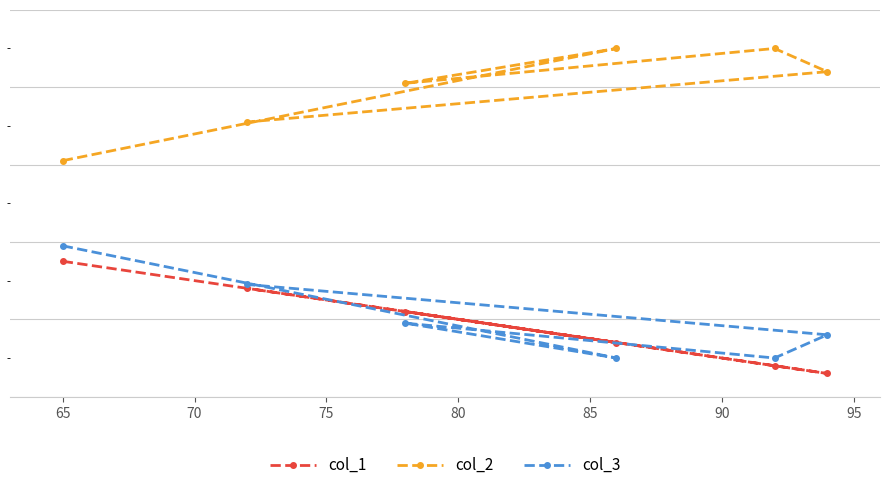

How many lines are shown in the chart?

3